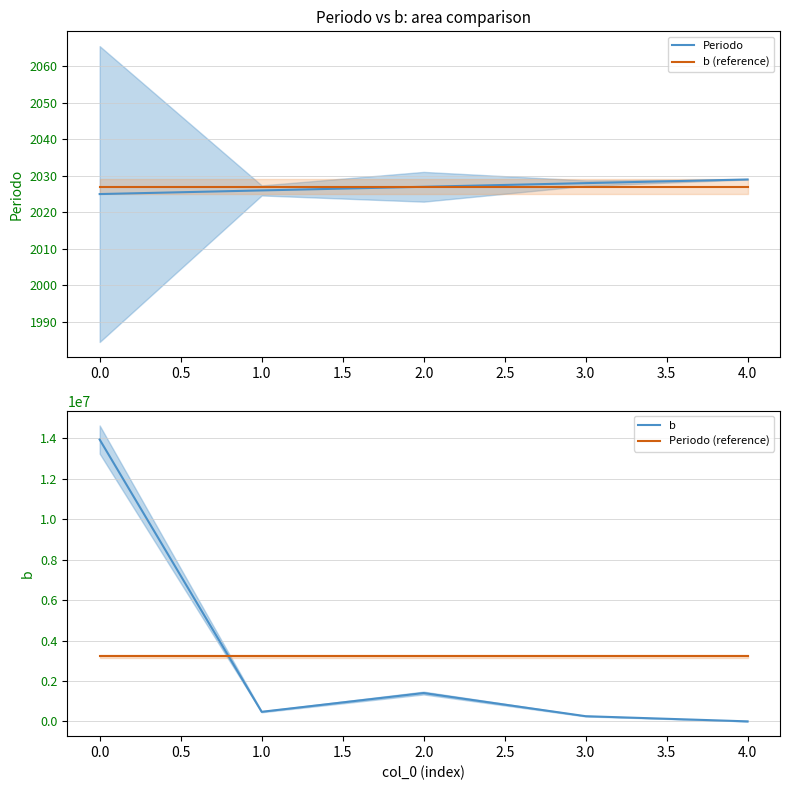

Is this an area chart (filled region under the line)?

No